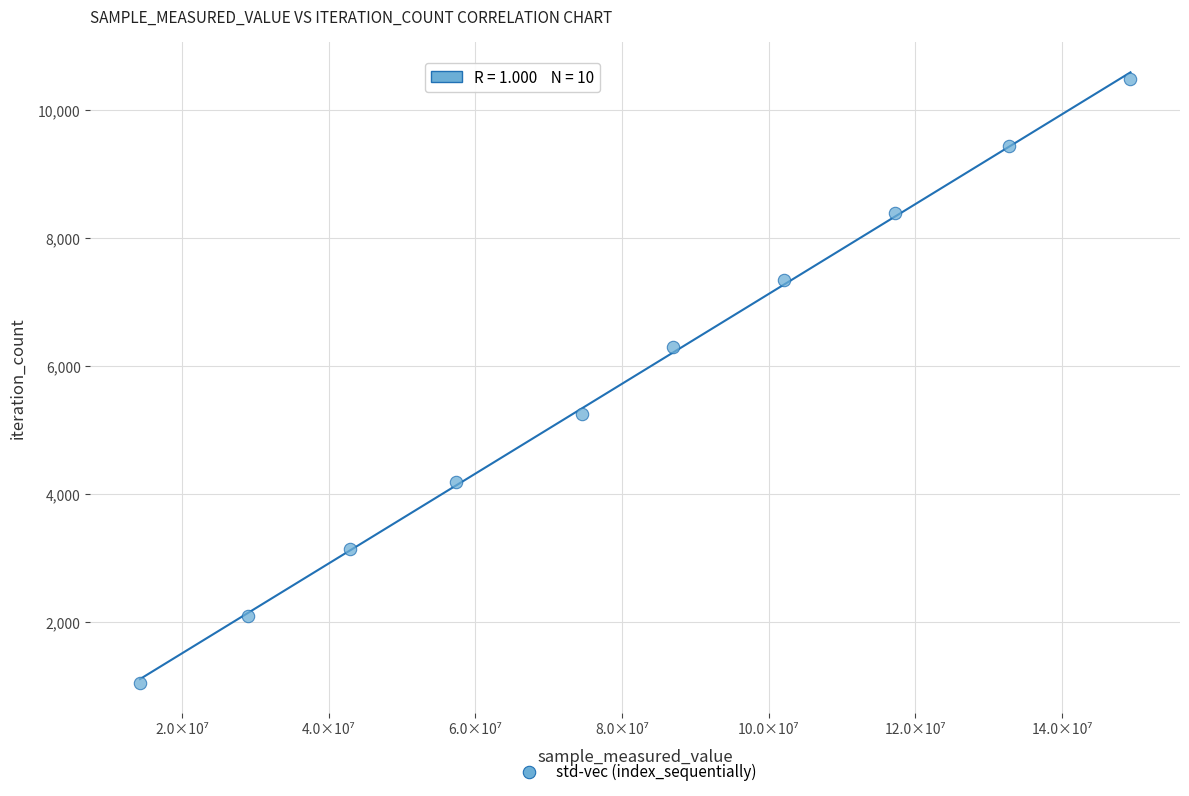

What is the average X value?

80626913